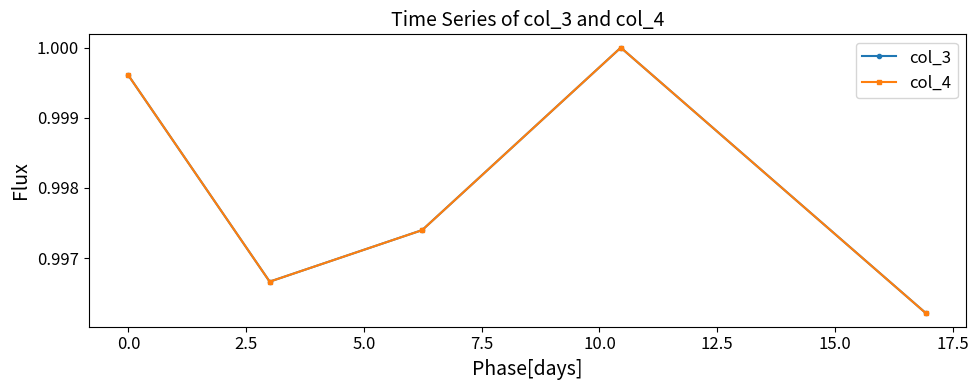

What are all the series names shown in the legend?

col_3, col_4